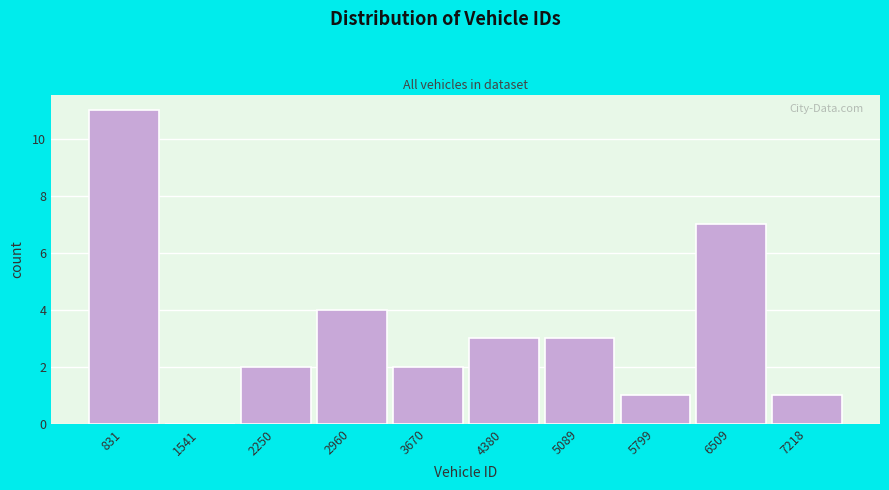

Reading right to left, transcribe all the data shown in this chart.

7218=1	6509=7	5799=1	5089=3	4380=3	3670=2	2960=4	2250=2	1541=0	831=11